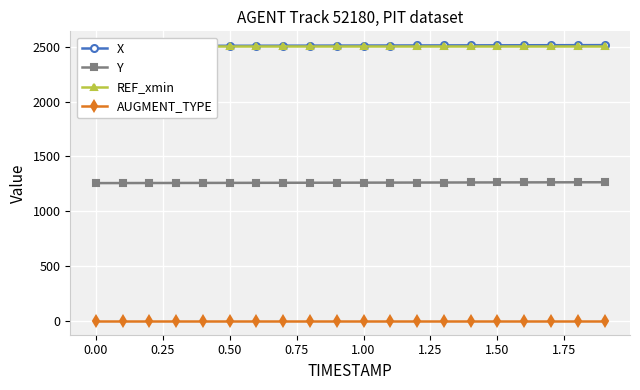

True or false: AUGMENT_TYPE and Y cross at least once.

False